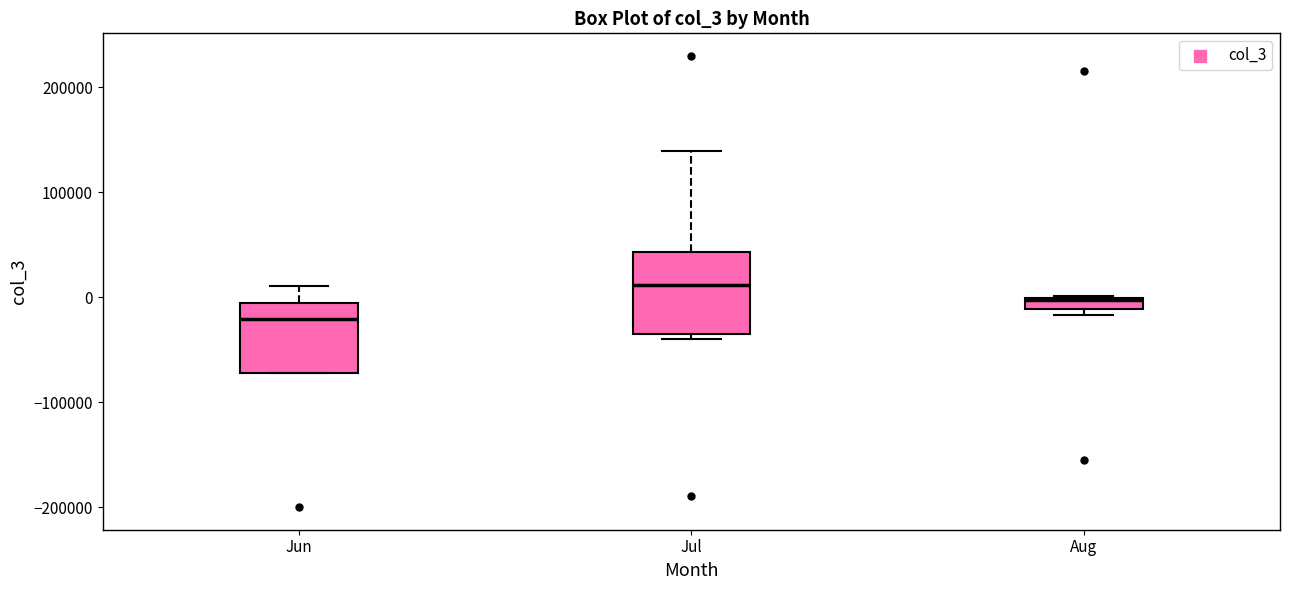

Where is the lower edge of the box for Aug on the y-axis? The values are not printed on the chart, so give them approximately, as read against the axis.

-10000